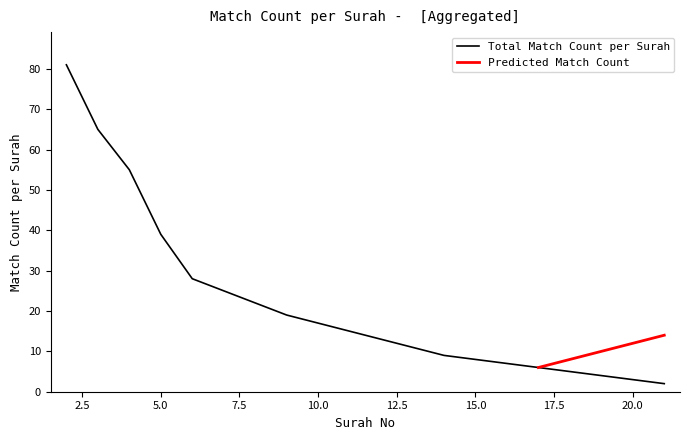

What is the ratio of the value at 21 to the value at 11?

0.1